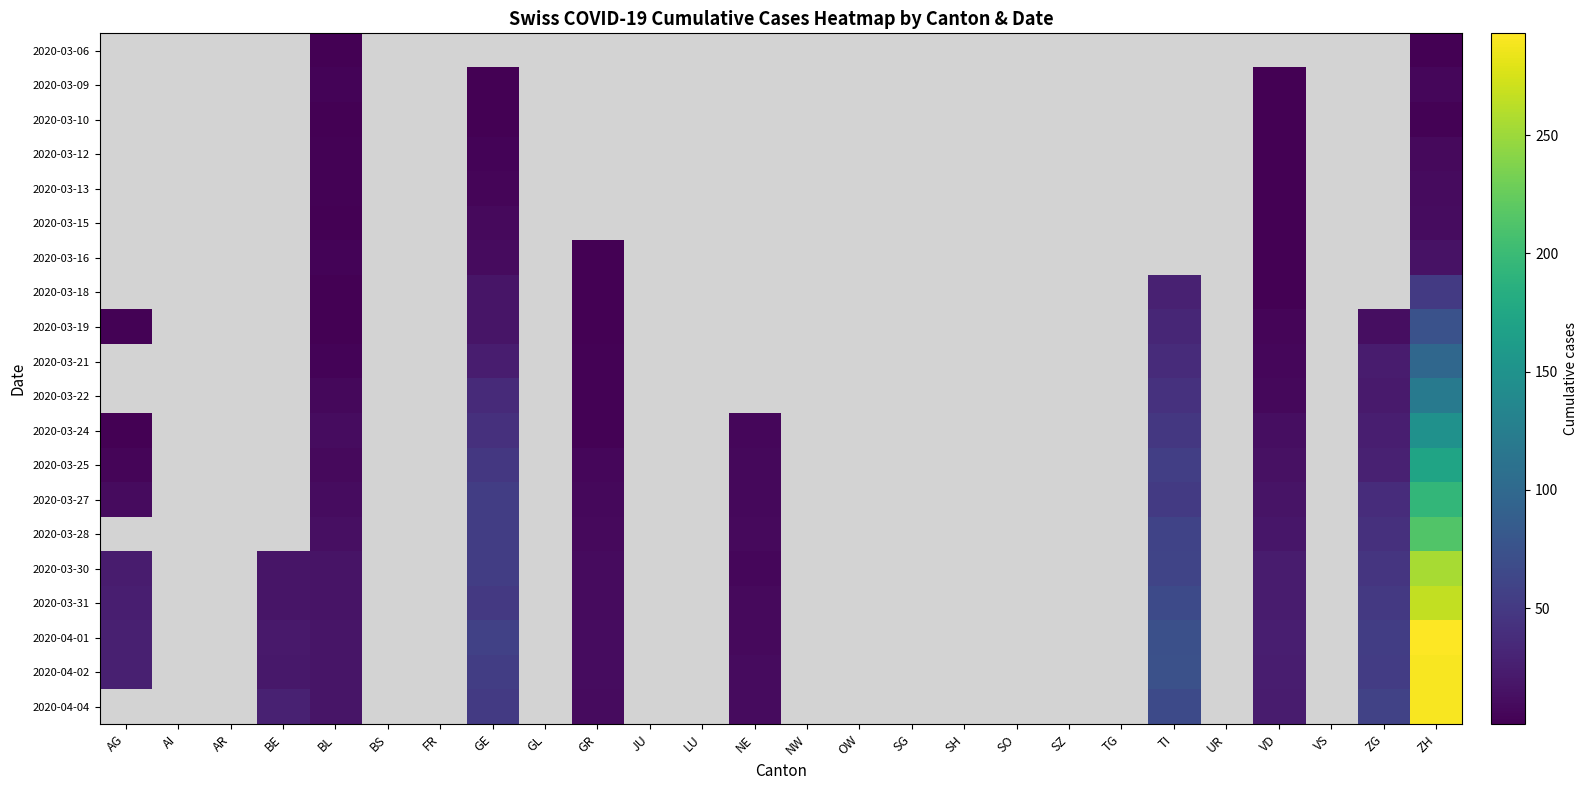

At which label does 2020-04-02 reach its minimum?

NE